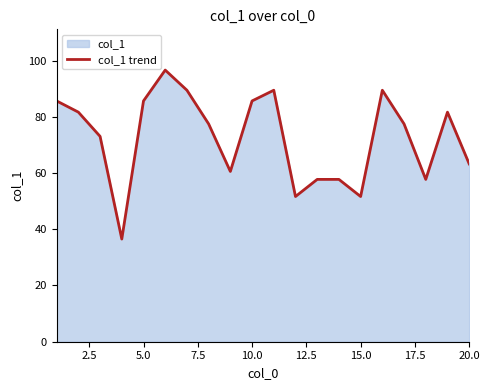

What is the difference between the maximum and minimum values?

60.1